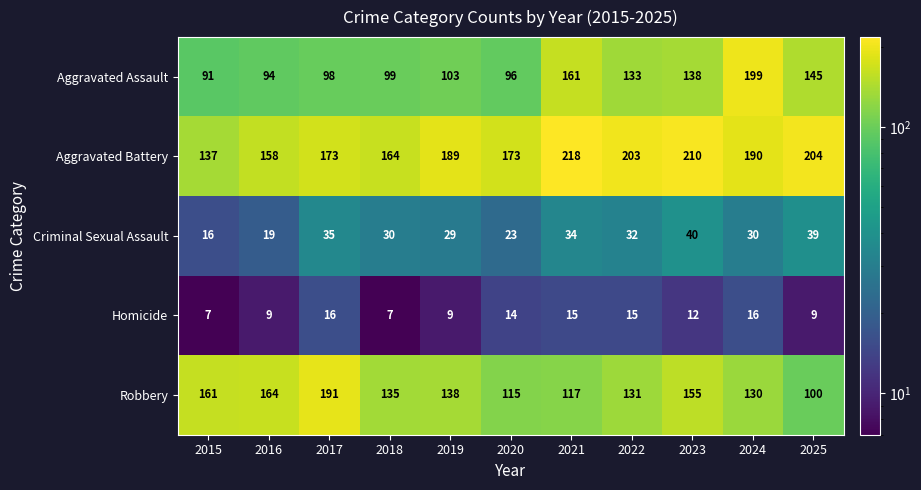

Count the number of data series in this chart.

5